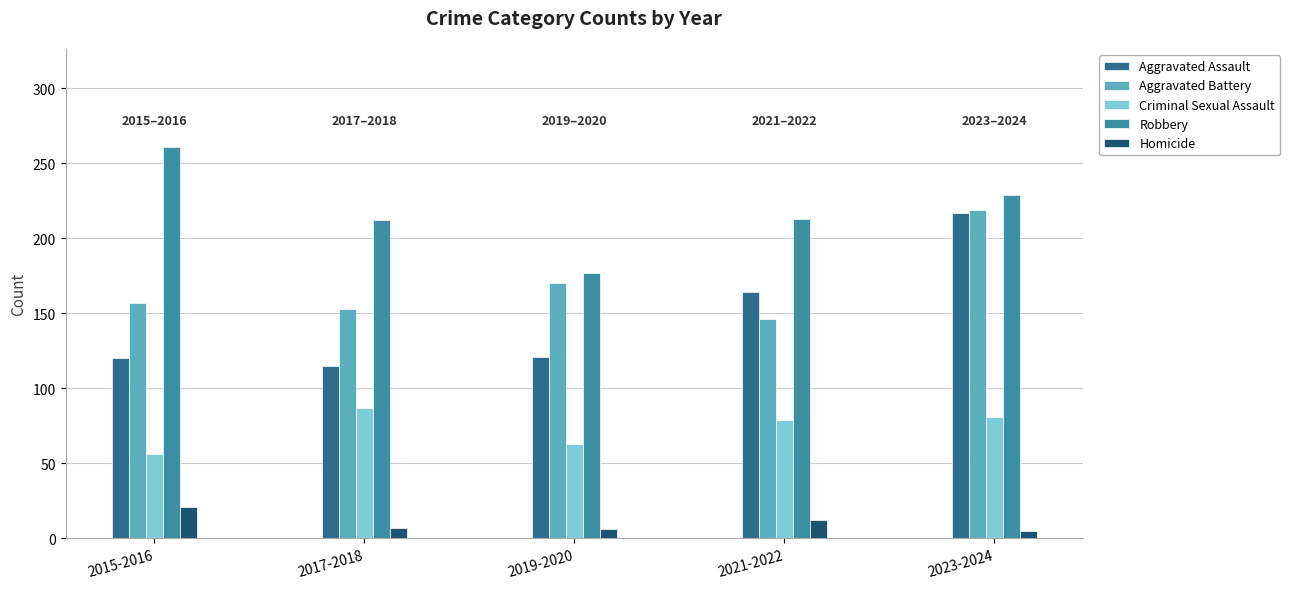

How many data points in Robbery are less than 213?

2